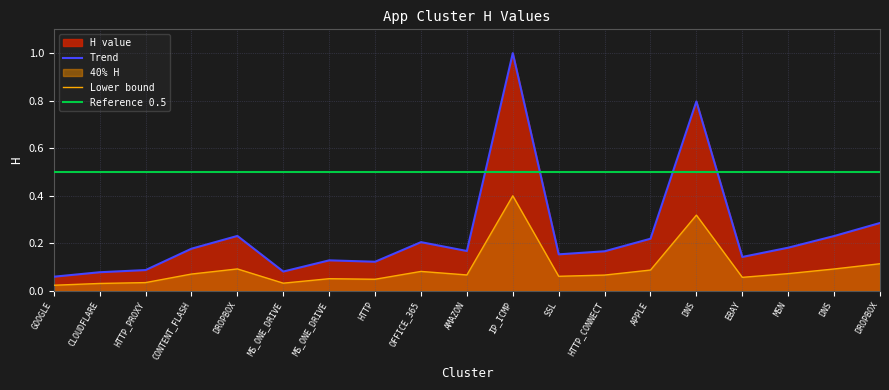

What is the minimum value shown in the chart?

0.1